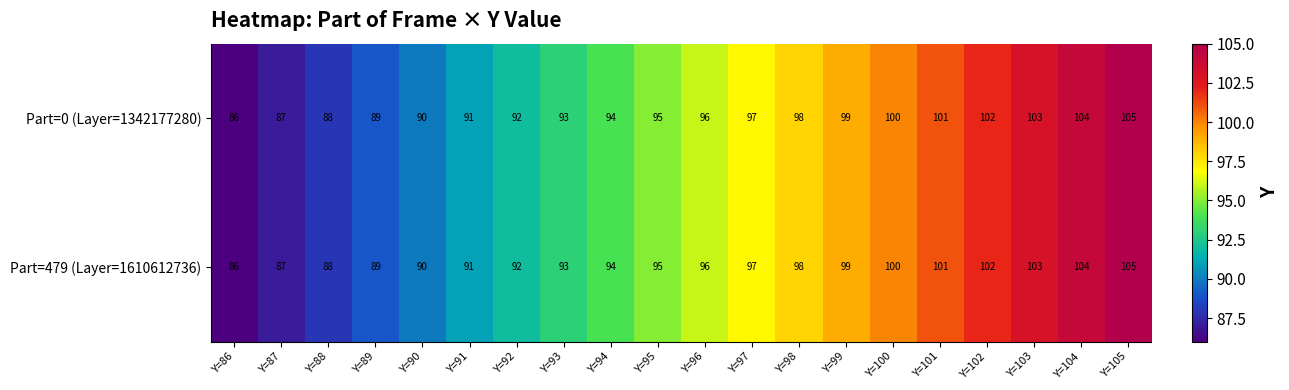

At which category does the chart reach its peak across all series?

Y=105